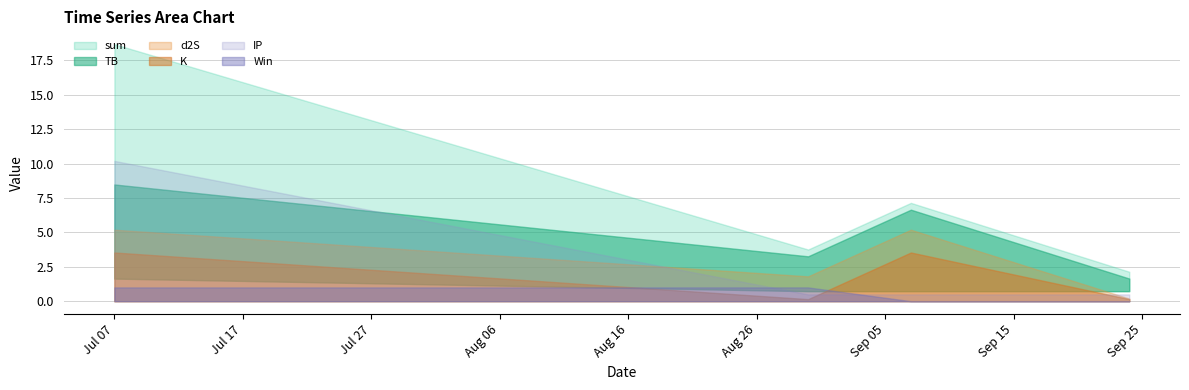

Where is d2S nearest to the value 0?

2022-09-24